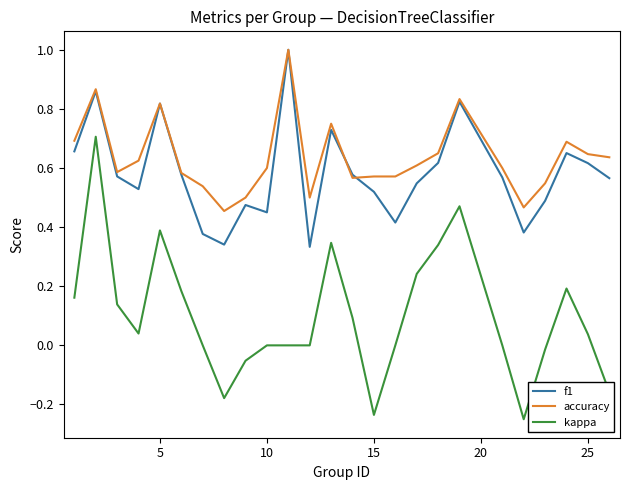

Which series has the largest range (max minus min)?

kappa